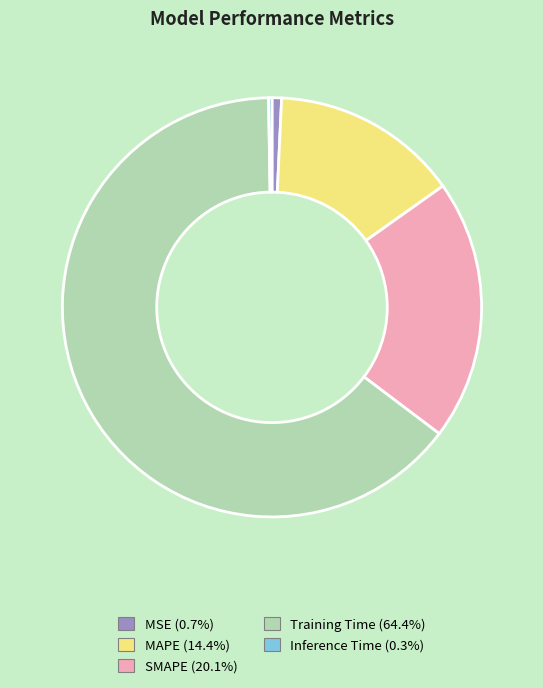

Is it true that MAPE is 14% of the pie?

True